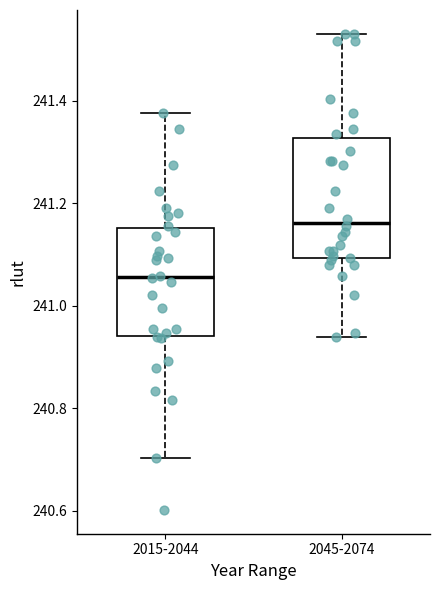

Where does the median line of the box for 2045-2074 sit on the y-axis? The values are not printed on the chart, so give them approximately, as read against the axis.

241.16